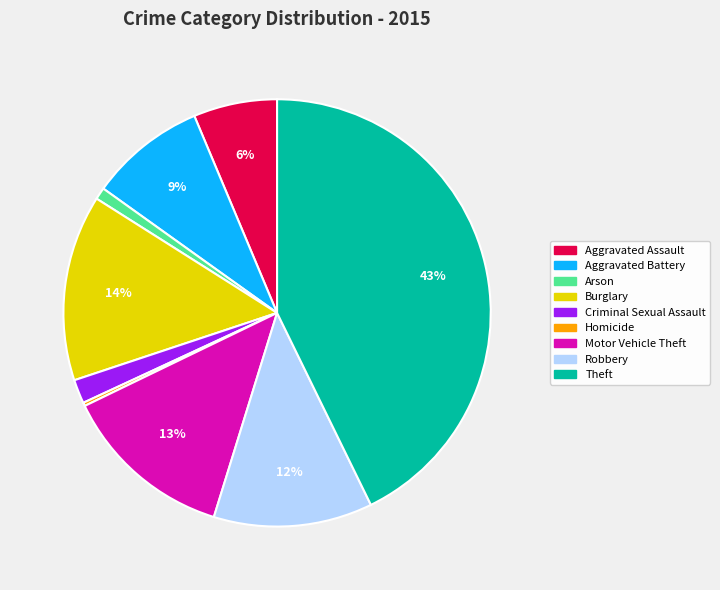

True or false: Motor Vehicle Theft accounts for 13% of the total.

True